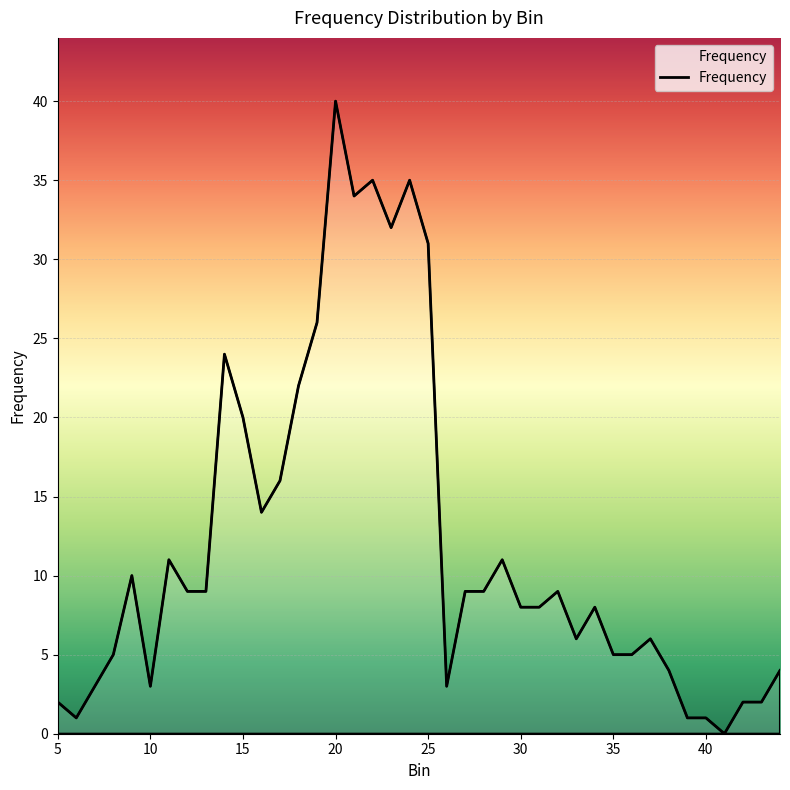

What is the greatest value displayed?

40